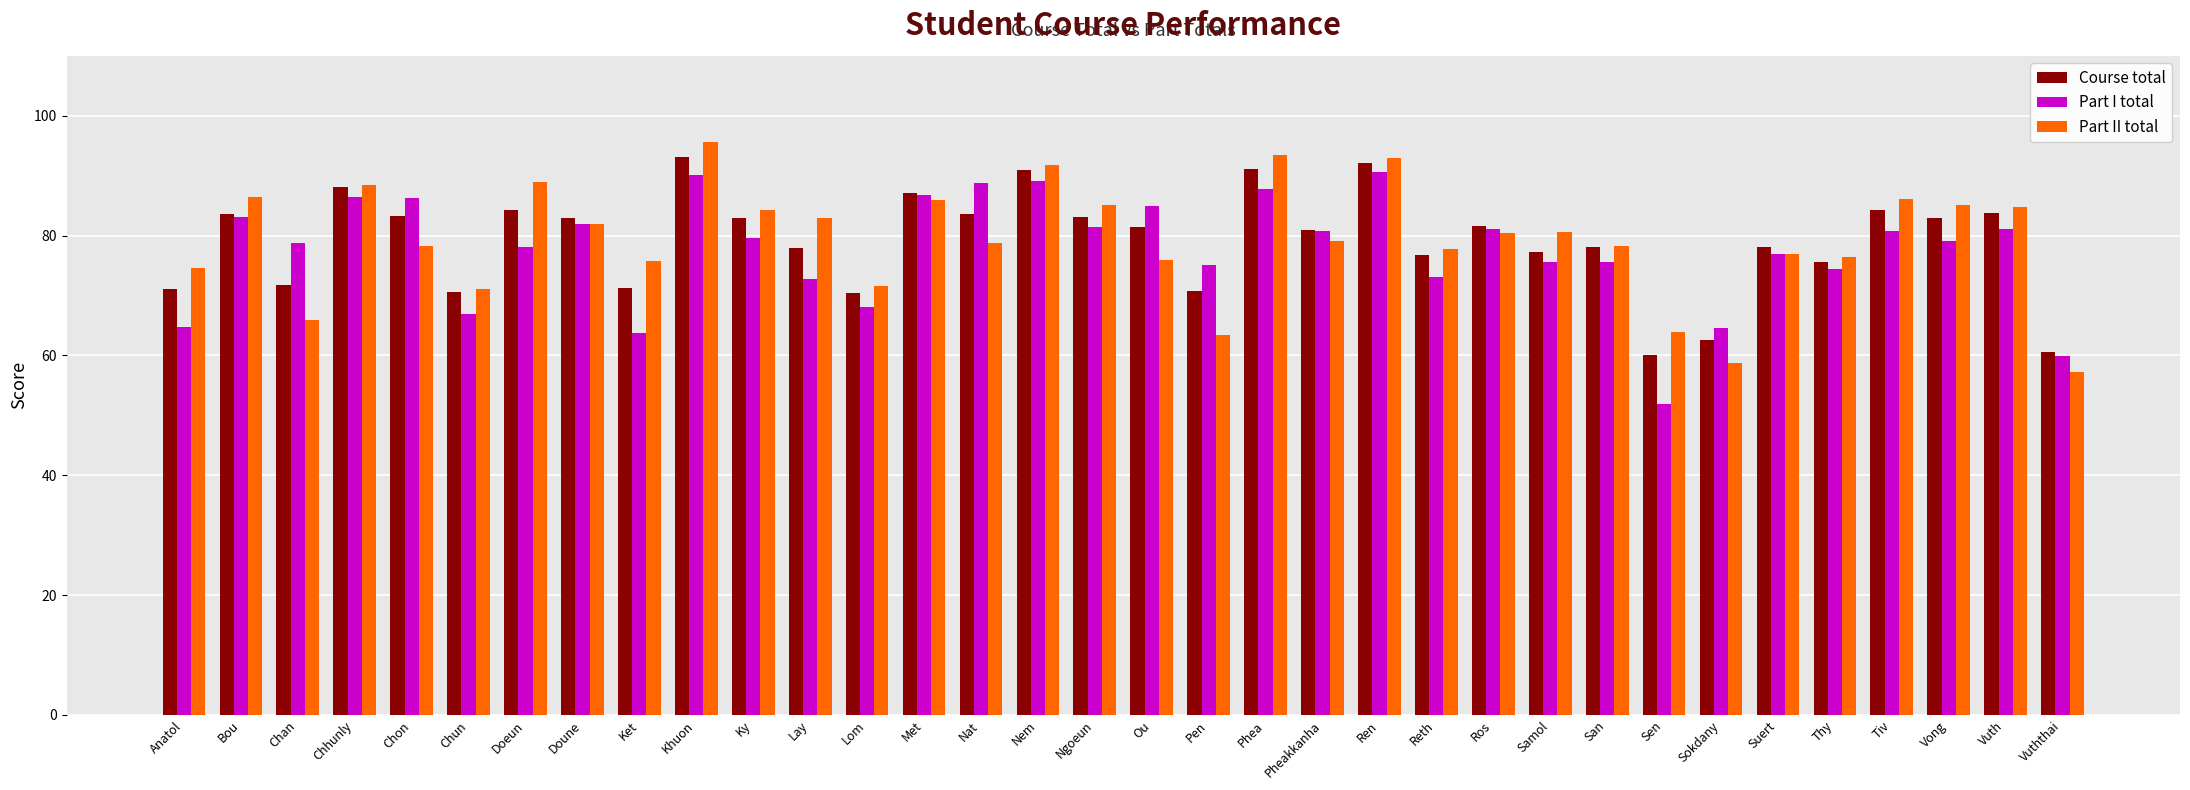

What is the sum of the Part II total values at Chon and Ket?

154.1